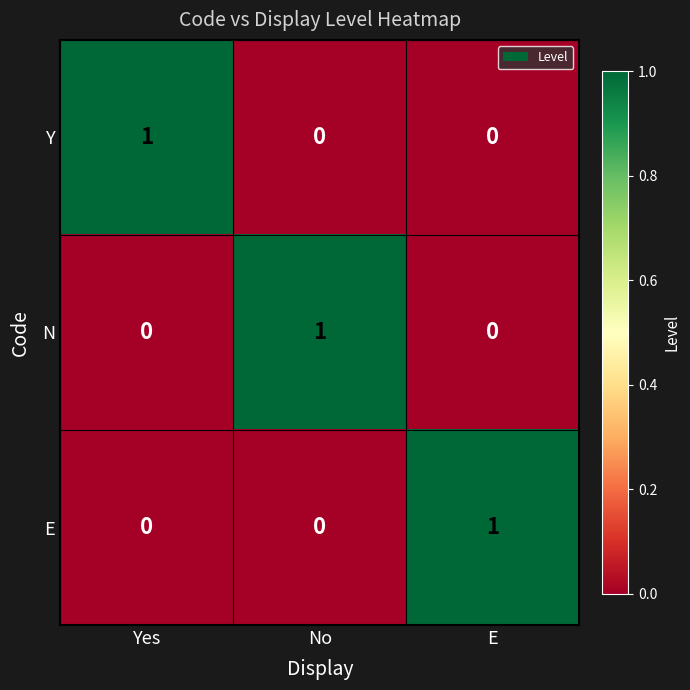

What is the maximum value shown in the chart?

1